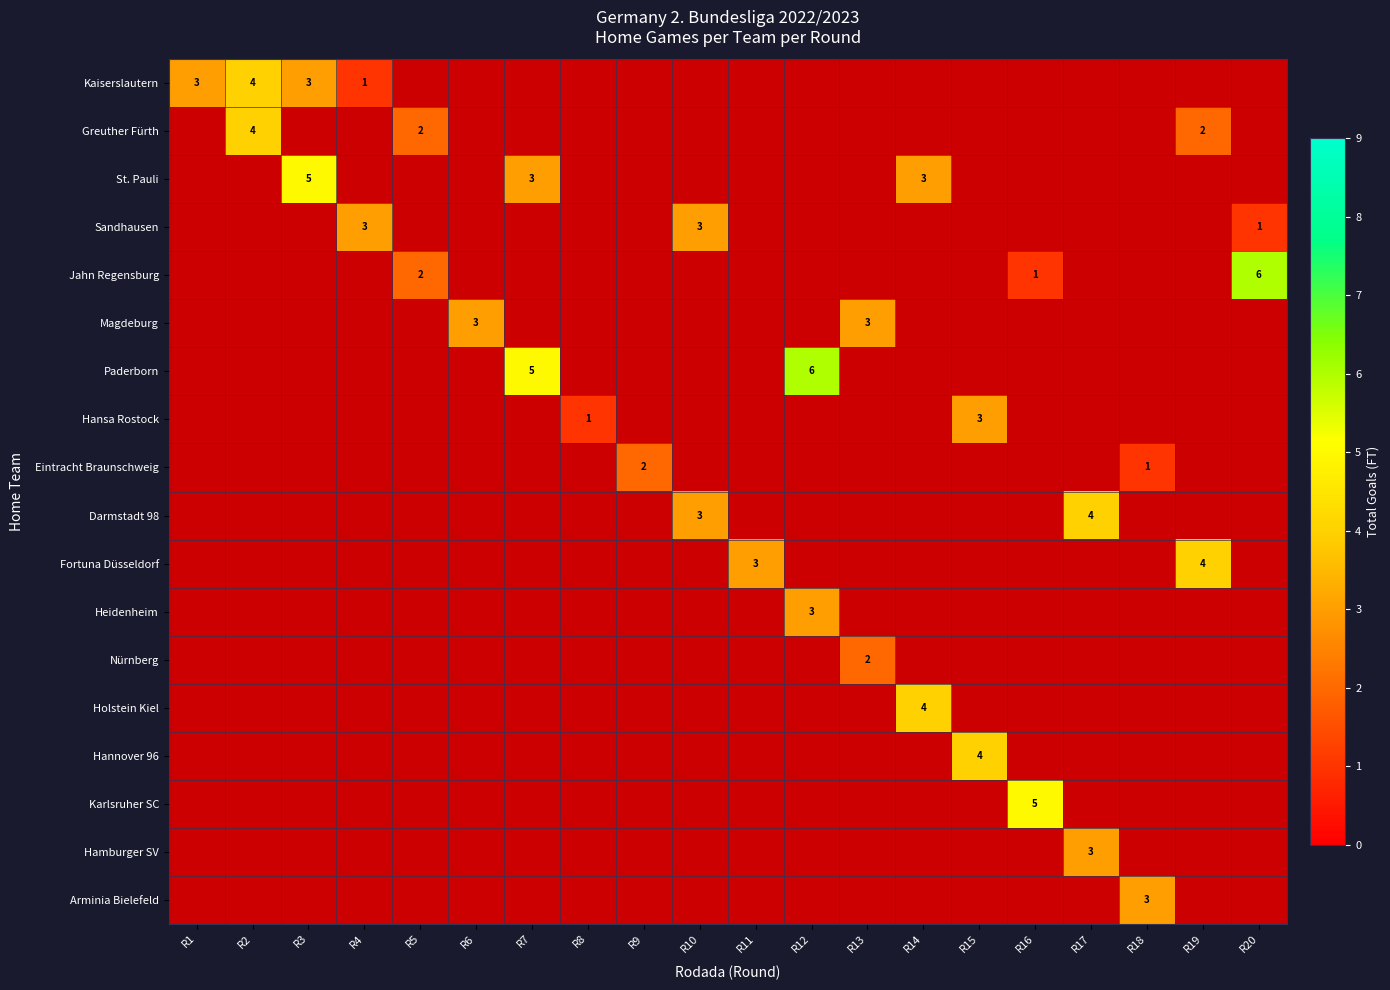

What is the smallest value displayed?

1.0